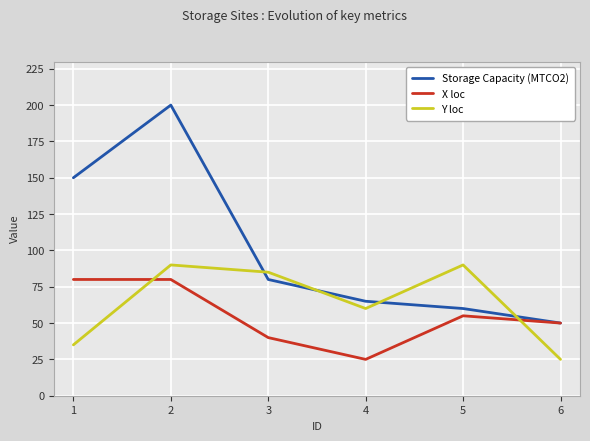

Reading right to left, list all the values displayed in this chart.

Storage Capacity (MTCO2): 50	60	65	80	200	150
X loc: 50	55	25	40	80	80
Y loc: 25	90	60	85	90	35